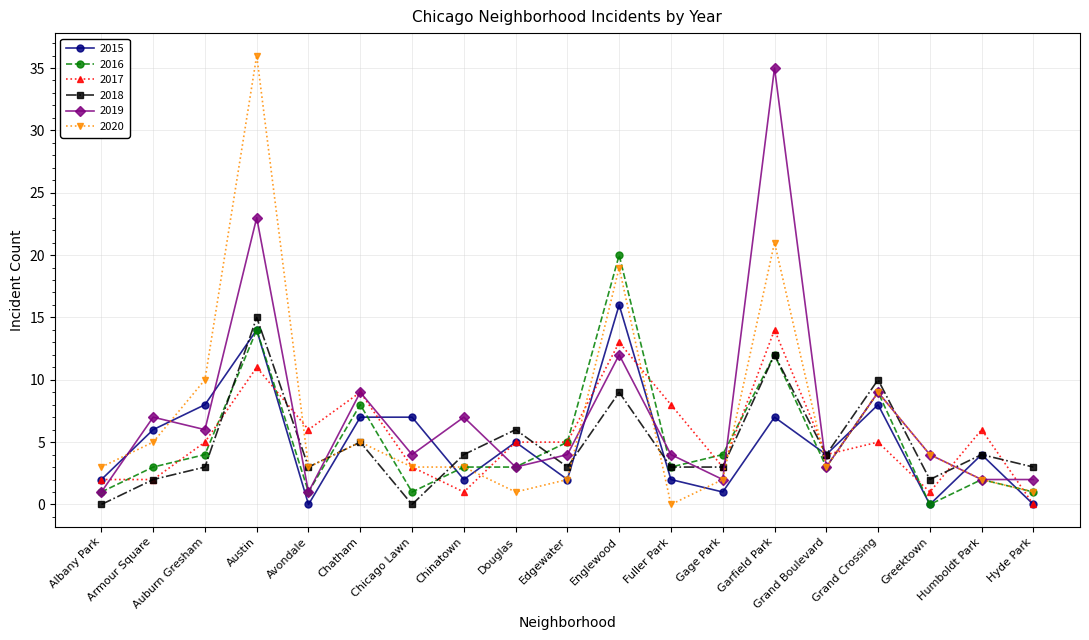

The value of 2017 at Chatham is 13. True or false?

False